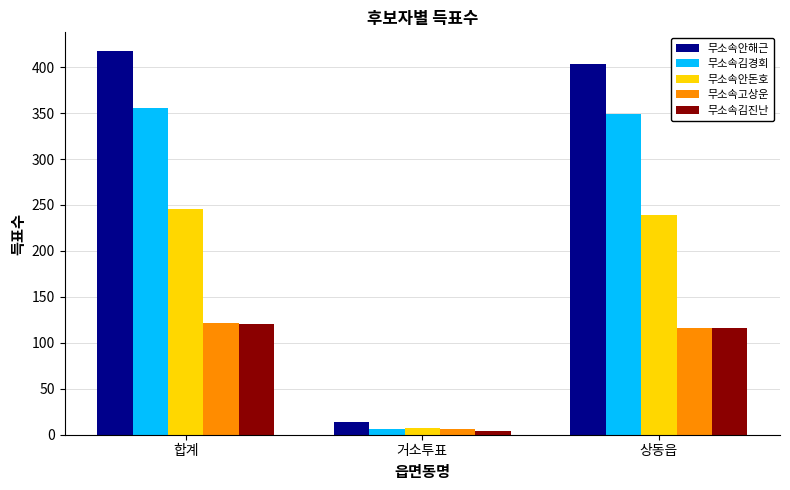

Between 합계 and 상동읍, which series saw the biggest shift?

무소속안해근